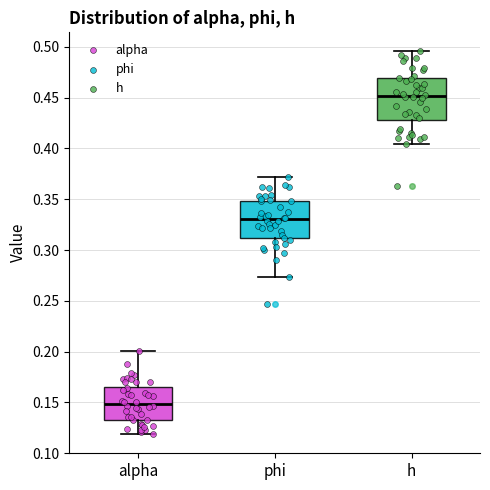

Reading left to right, transcribe this box plot: for each box, give where its median line is, the range the box spans, and where its two whiskers end, as read against the y-axis. The values are not printed on the chart, so give them approximately, as read against the axis.

alpha: median 0.150, box 0.135 to 0.165, whiskers 0.120 to 0.200
phi: median 0.330, box 0.310 to 0.350, whiskers 0.275 to 0.370
h: median 0.450, box 0.430 to 0.470, whiskers 0.405 to 0.495